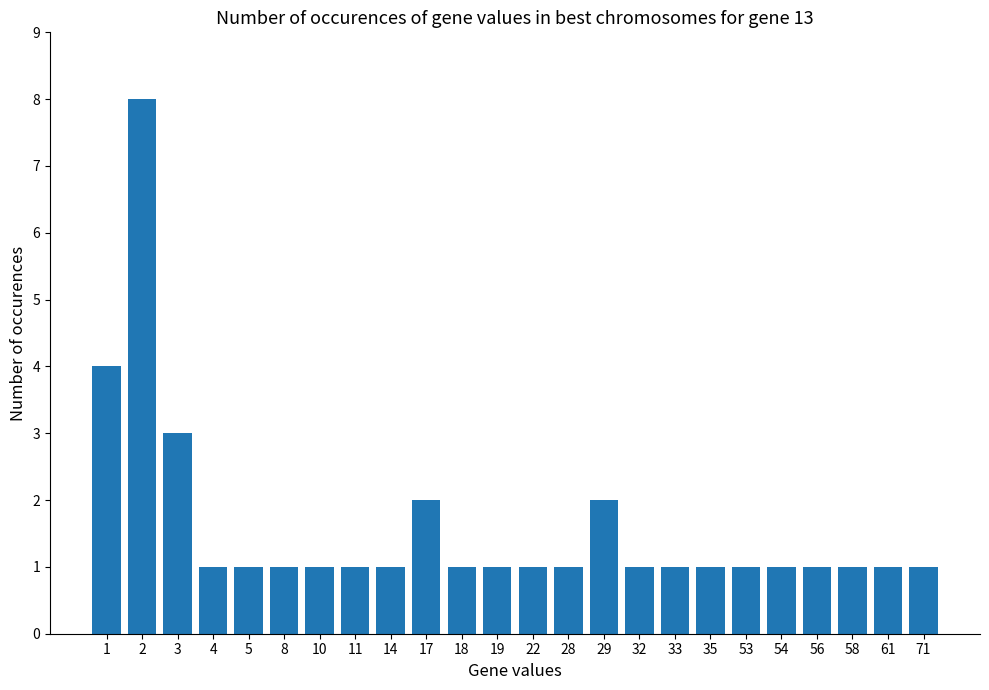

What is the change in value from 2 to 54?

-7